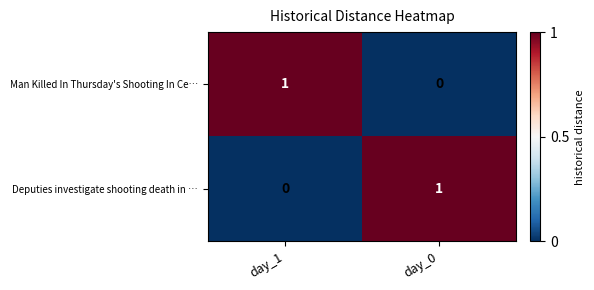

Rank the series at day_0 from lowest to highest value.

Man Killed In Thursday's Shooting In Ce…, Deputies investigate shooting death in …